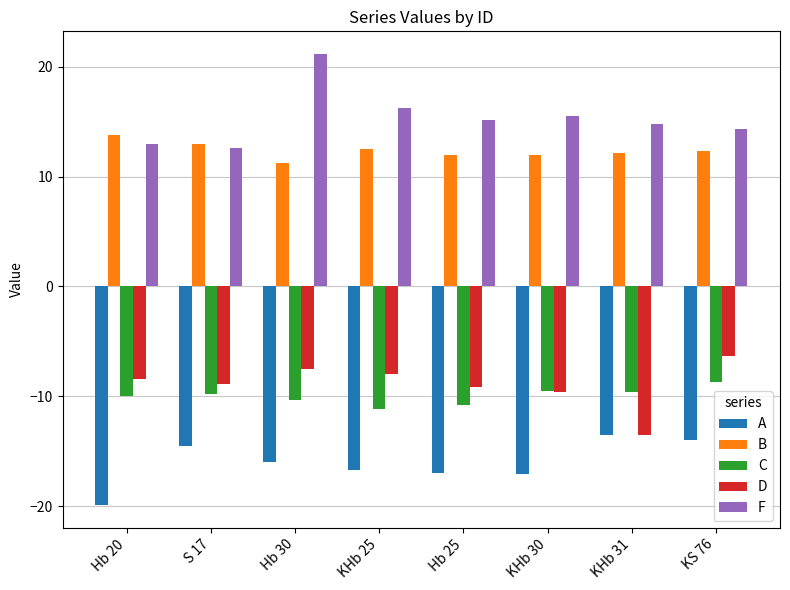

Which category has the highest value in the F series?

Hb 30